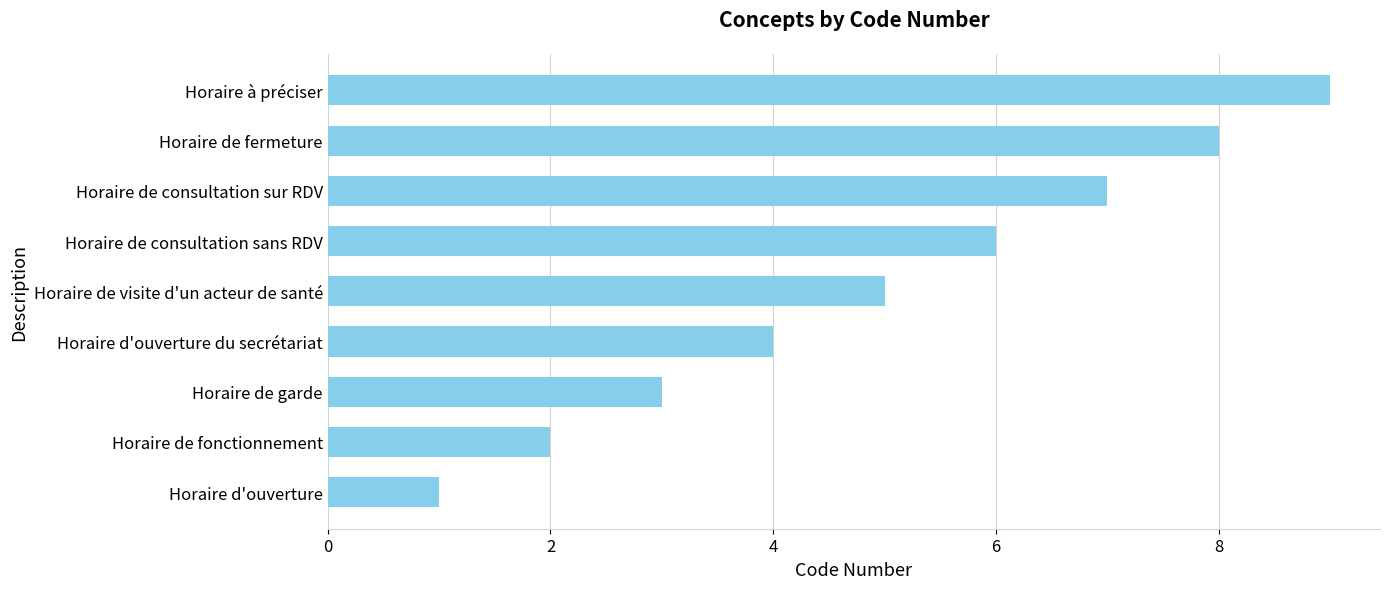

List the labels in order of value, smallest first.

Horaire d'ouverture, Horaire de fonctionnement, Horaire de garde, Horaire d'ouverture du secrétariat, Horaire de visite d'un acteur de santé, Horaire de consultation sans RDV, Horaire de consultation sur RDV, Horaire de fermeture, Horaire à préciser